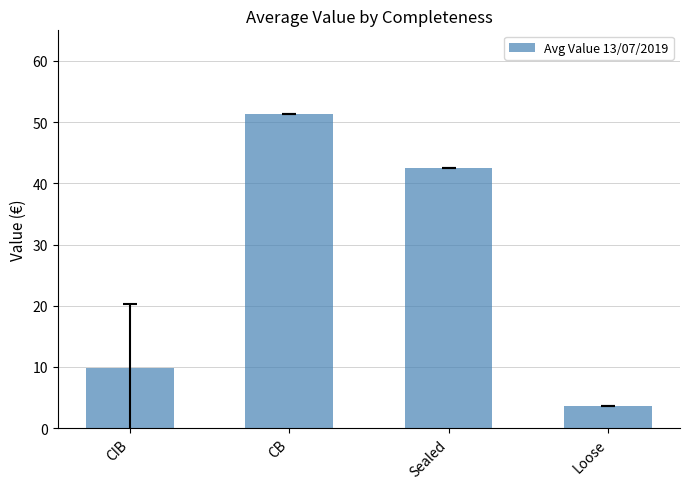

What is the label of the 1st bar from the left?

CIB